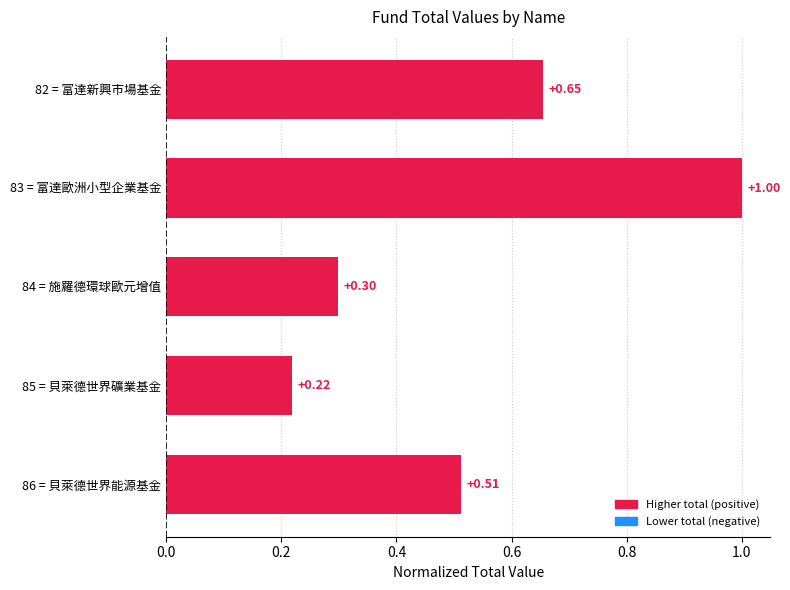

Which category has the lowest value across all series?

85 = 貝萊德世界礦業基金